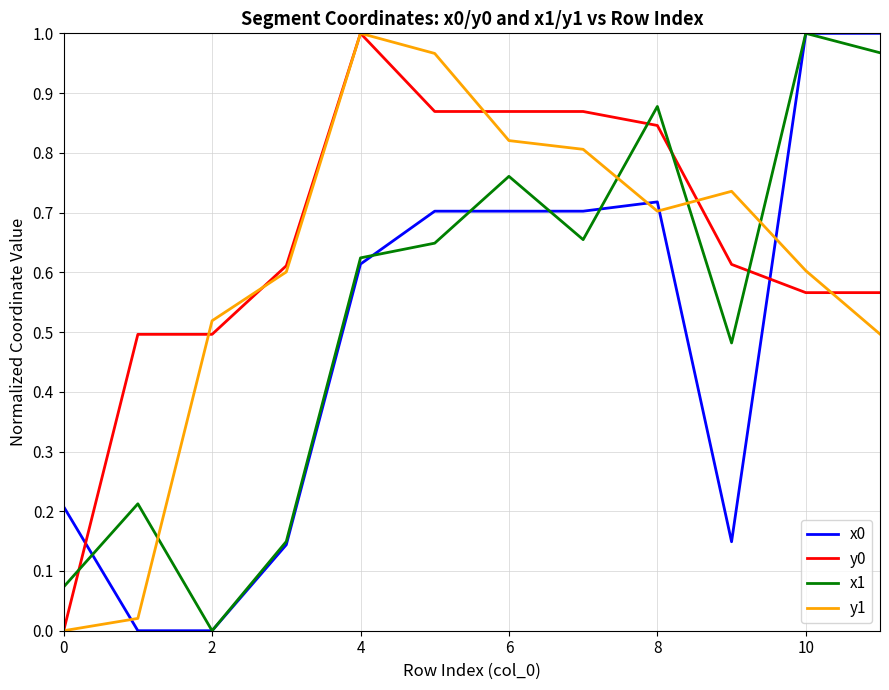

True or false: y0 and x0 cross at least once.

True